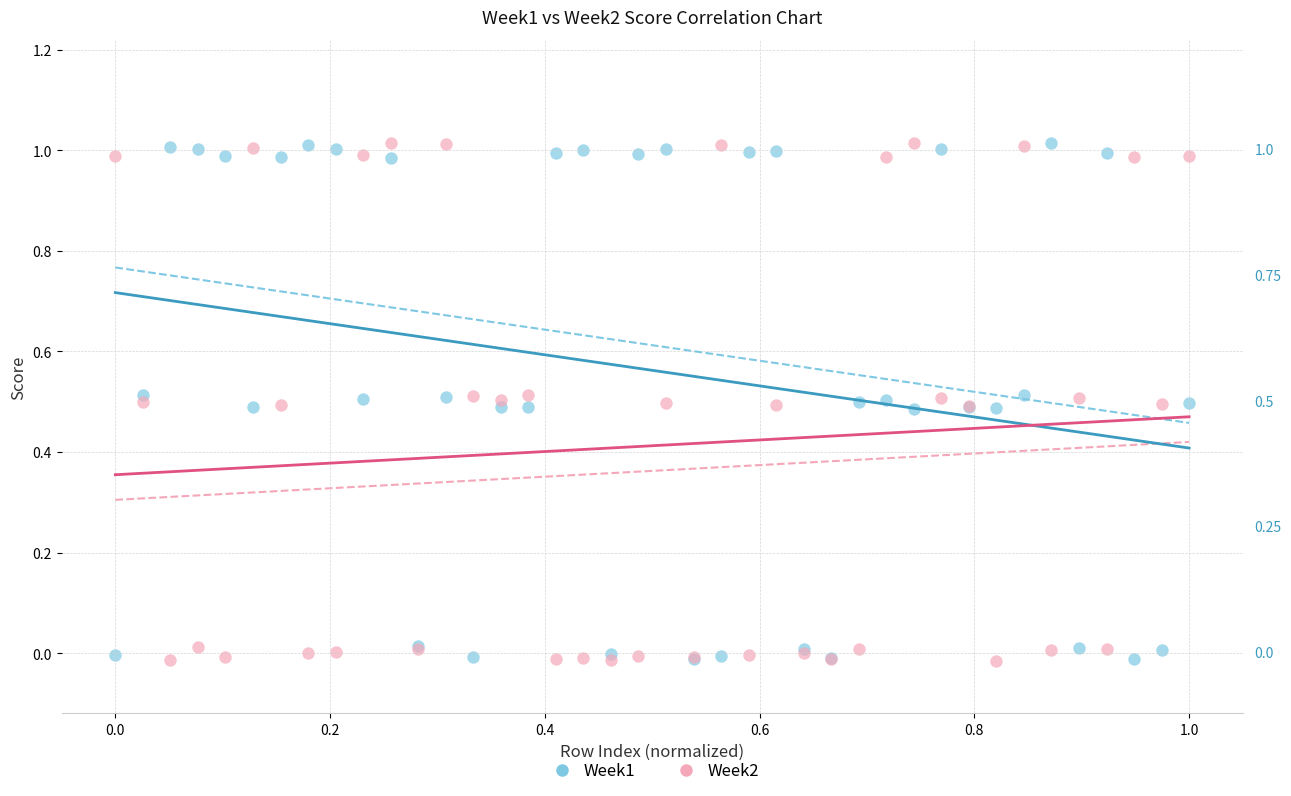

What are all the series names shown in the legend?

Week1, Week2